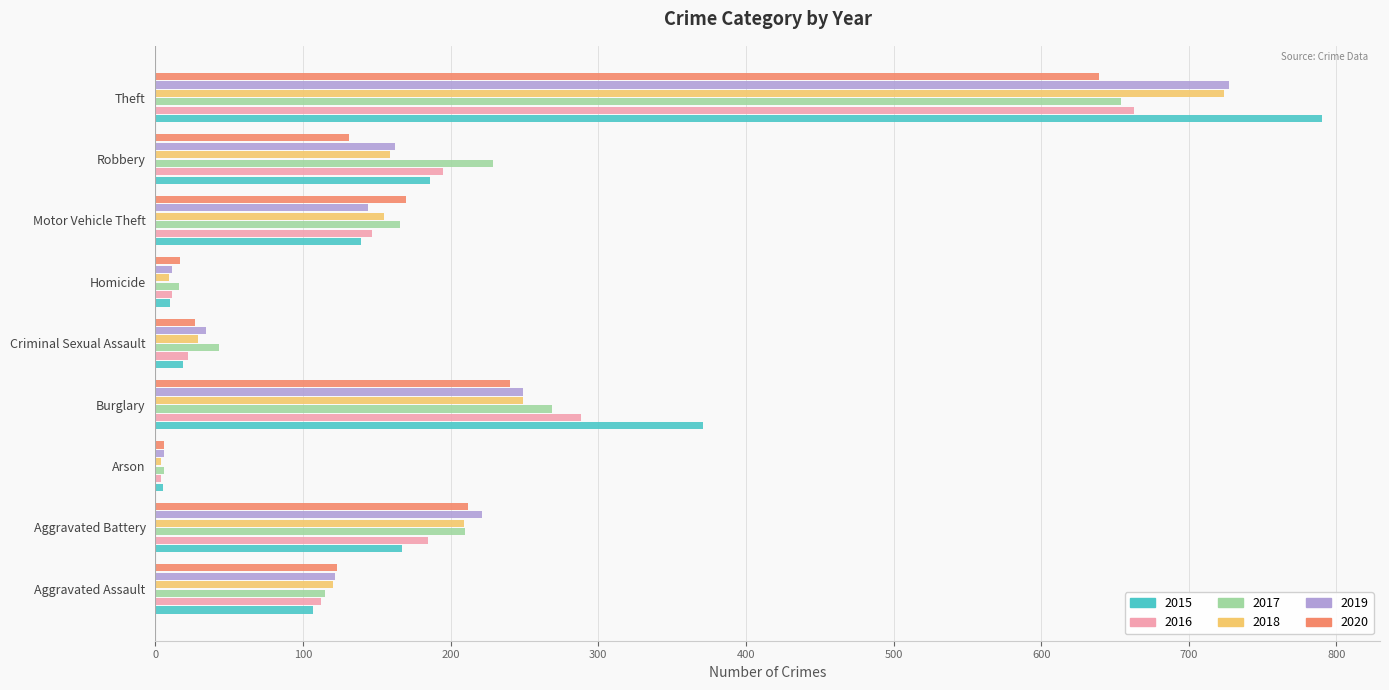

Between Aggravated Assault and Aggravated Battery, which series saw the biggest shift?

2019